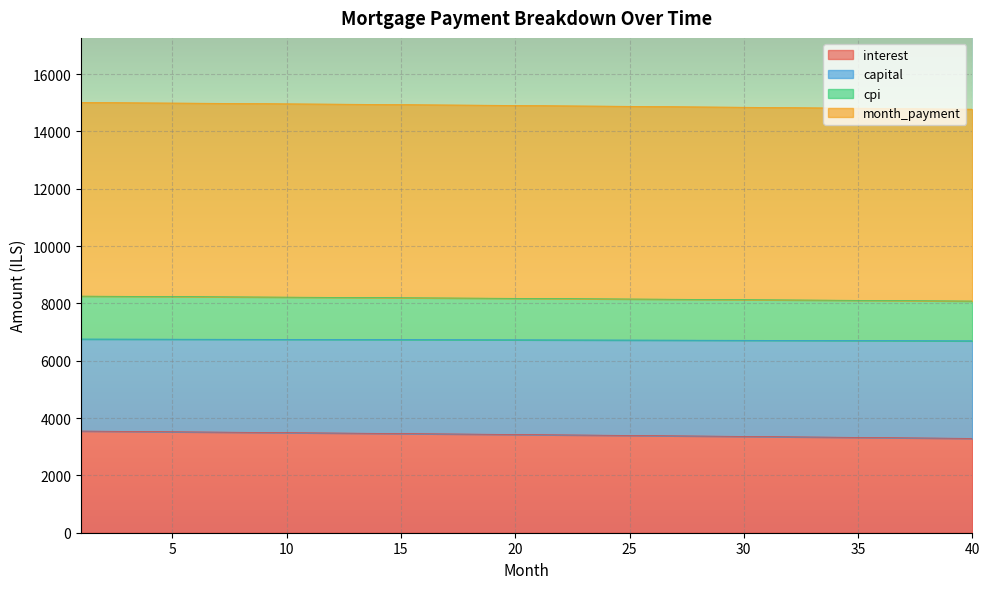

At which label is cpi closest to 14893?

22